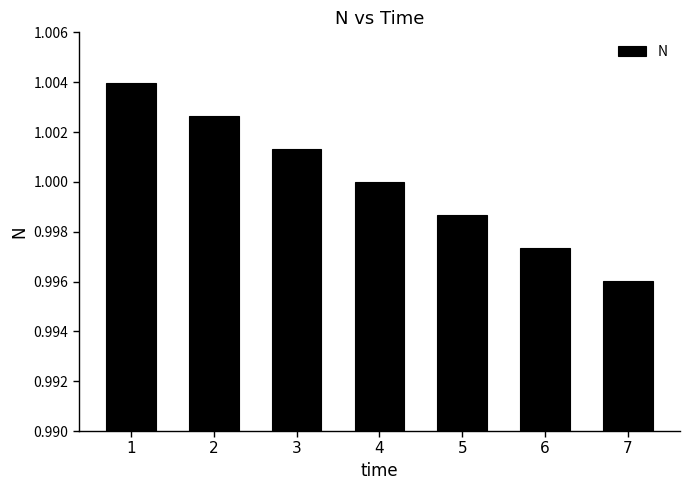

The chart shows a value of 1.0 at 4. True or false?

True